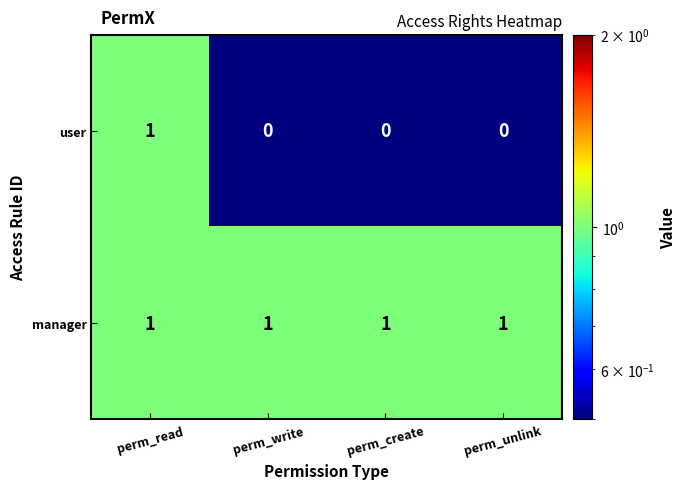

Which series has the largest total across all categories?

manager